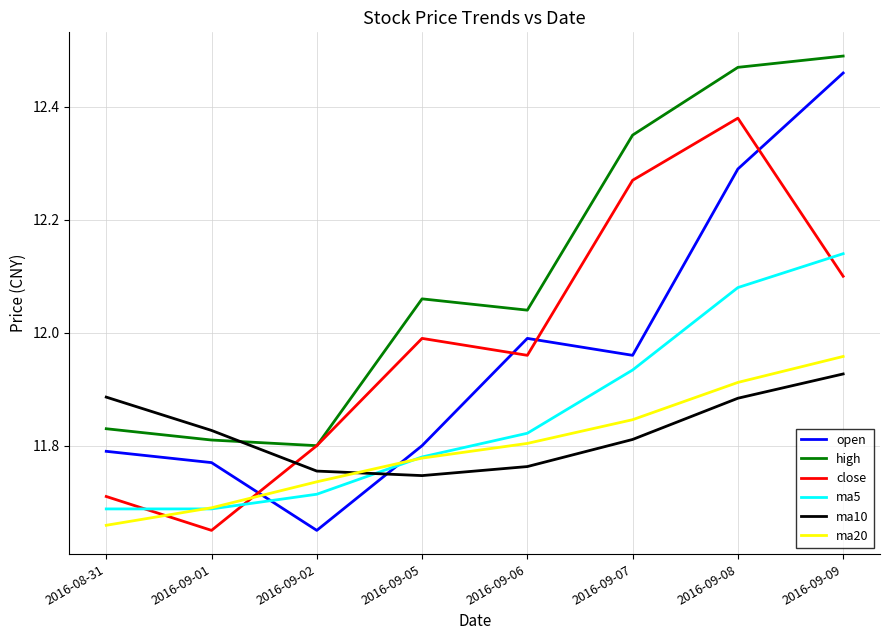

Which series changed the most between 2016-09-02 and 2016-09-05?

high